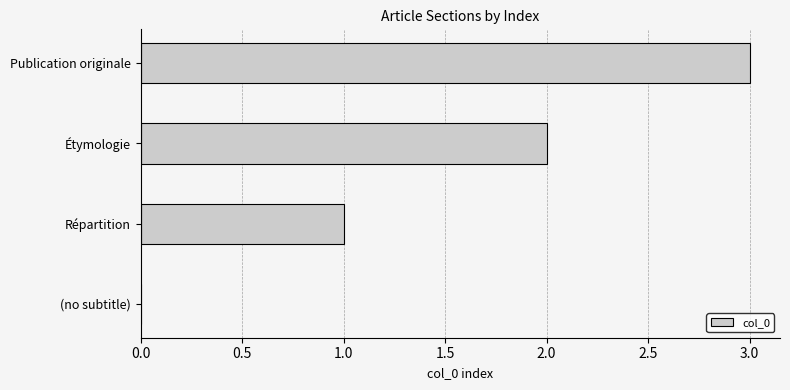

The chart shows a value of 3 at Publication originale. True or false?

True